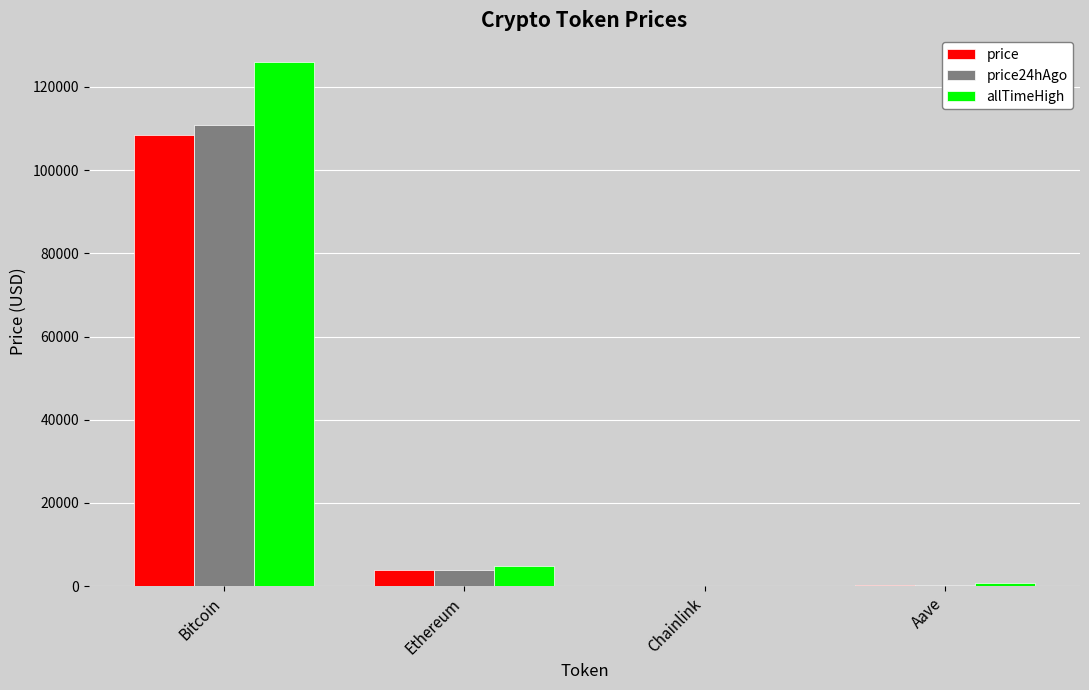

What is the sum of all price24hAgo values?

115136.8